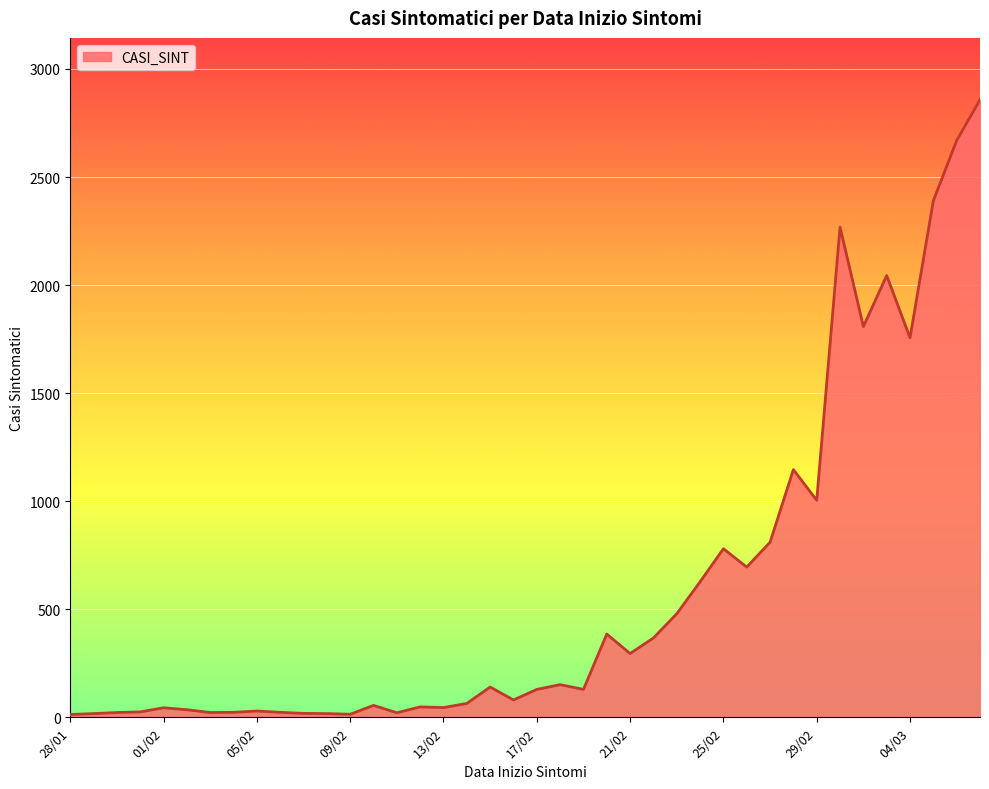

What is the maximum value shown in the chart?

2858